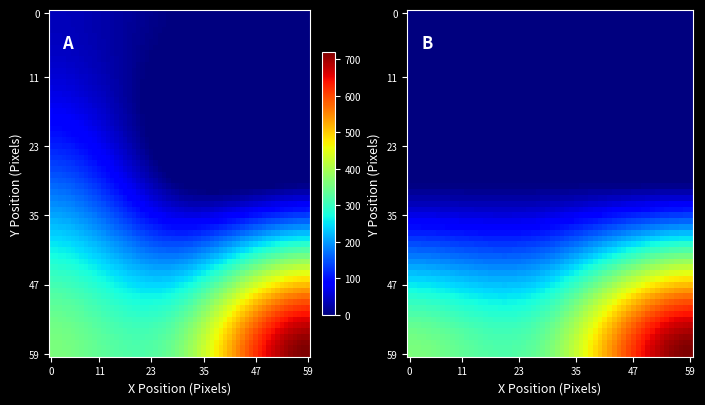

What is the greatest value displayed?

720